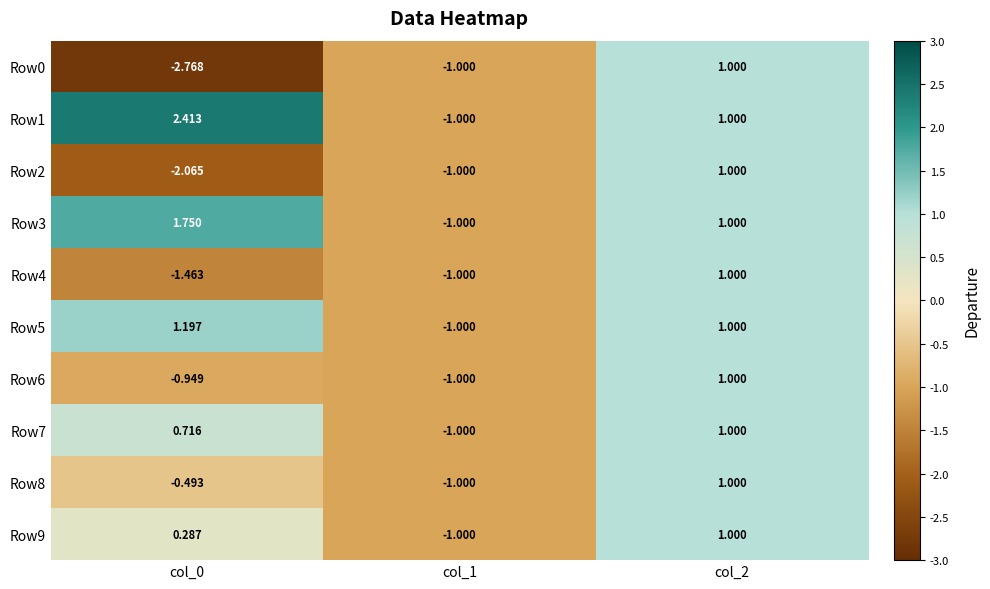

Is the value of Row2 at col_1 greater than the value of Row5 at col_0?

No